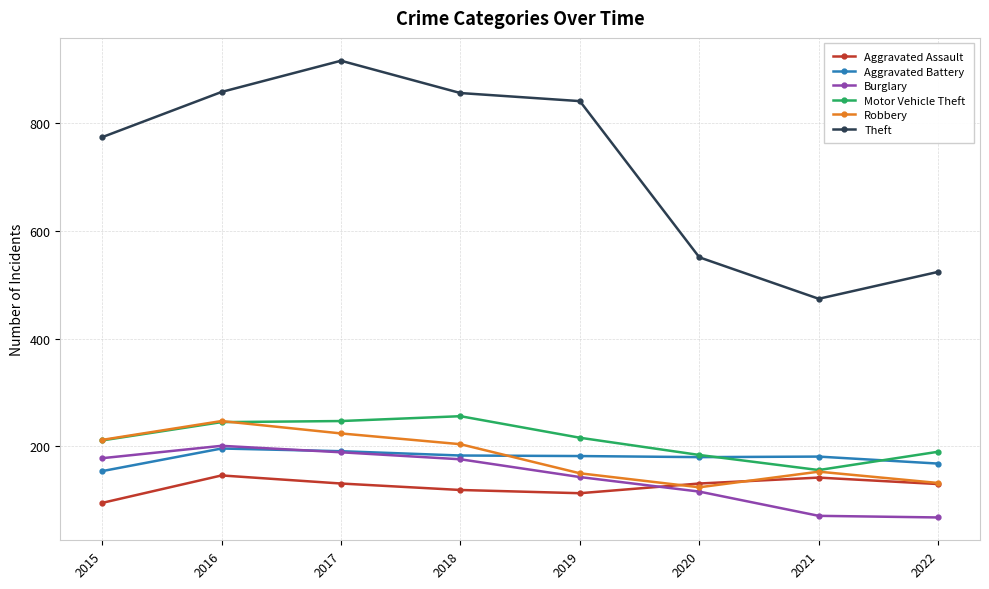

True or false: Robbery has more than 1 points higher than both neighbors.

True